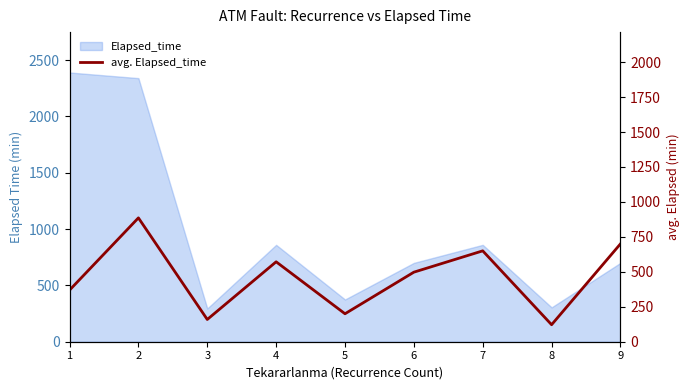

How many data points are less than 497?

4